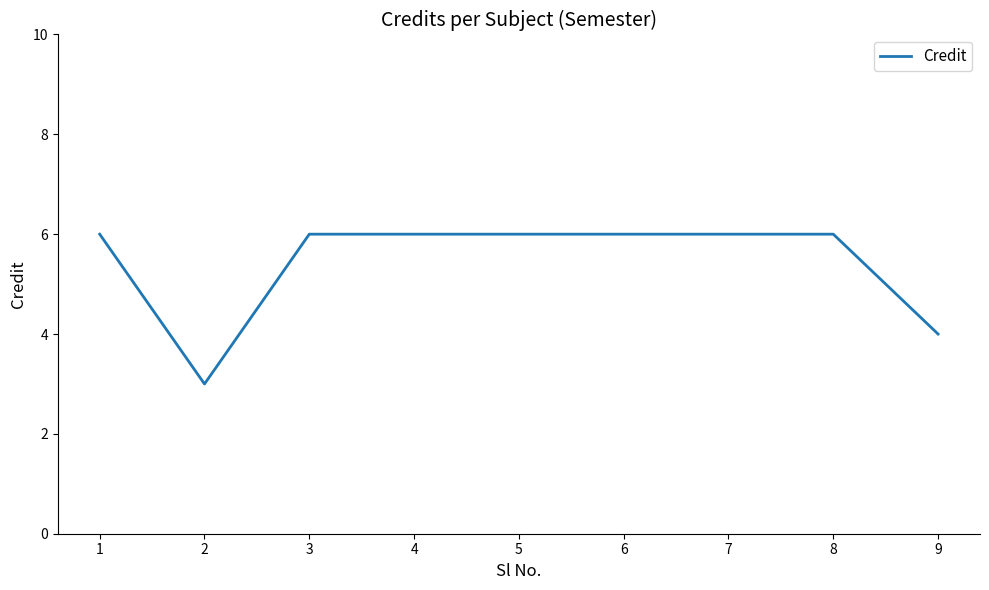

The value at 3 is 9. True or false?

False